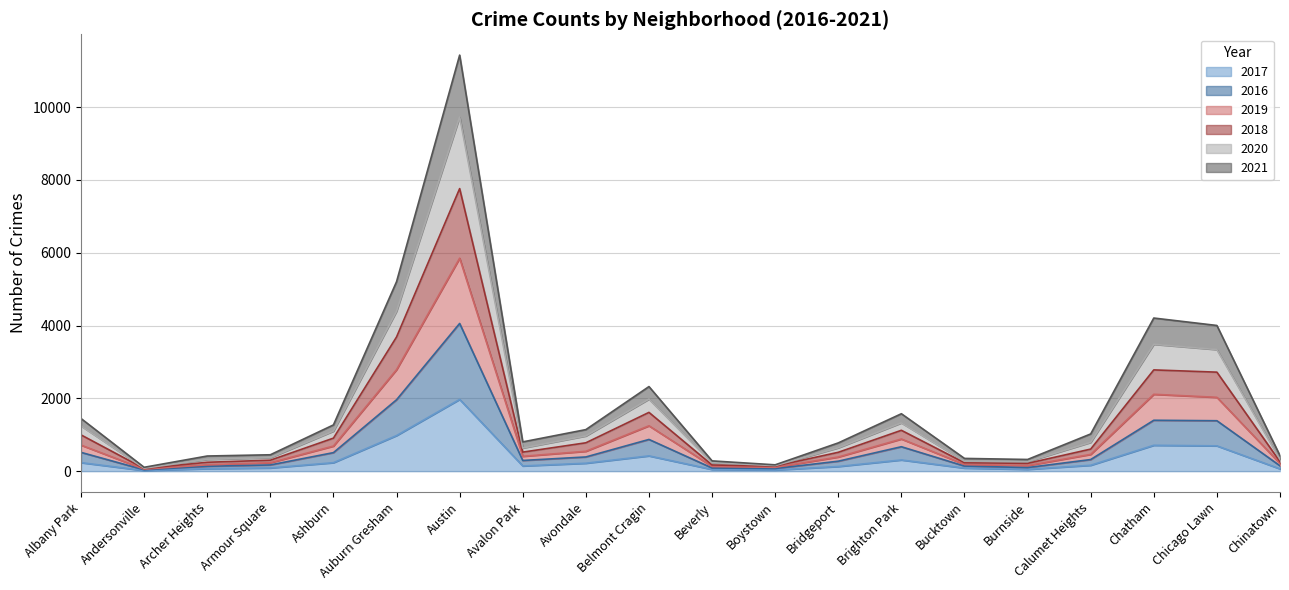

At which category is the sum across all series the highest?

Austin